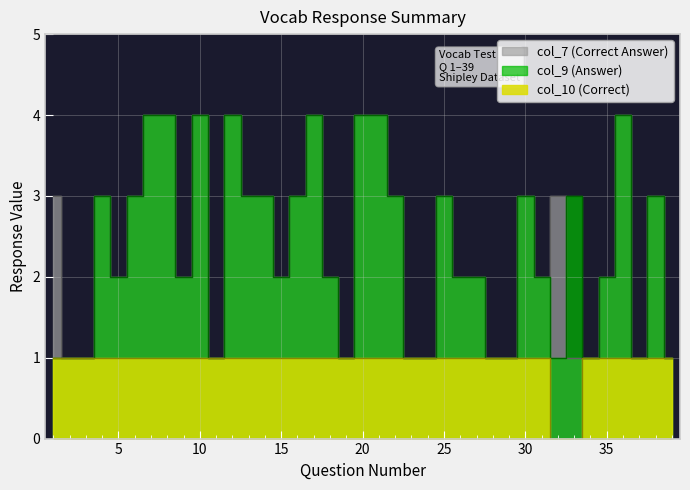

What is the sum of the col_10 (Correct) values at 14 and 1?

2